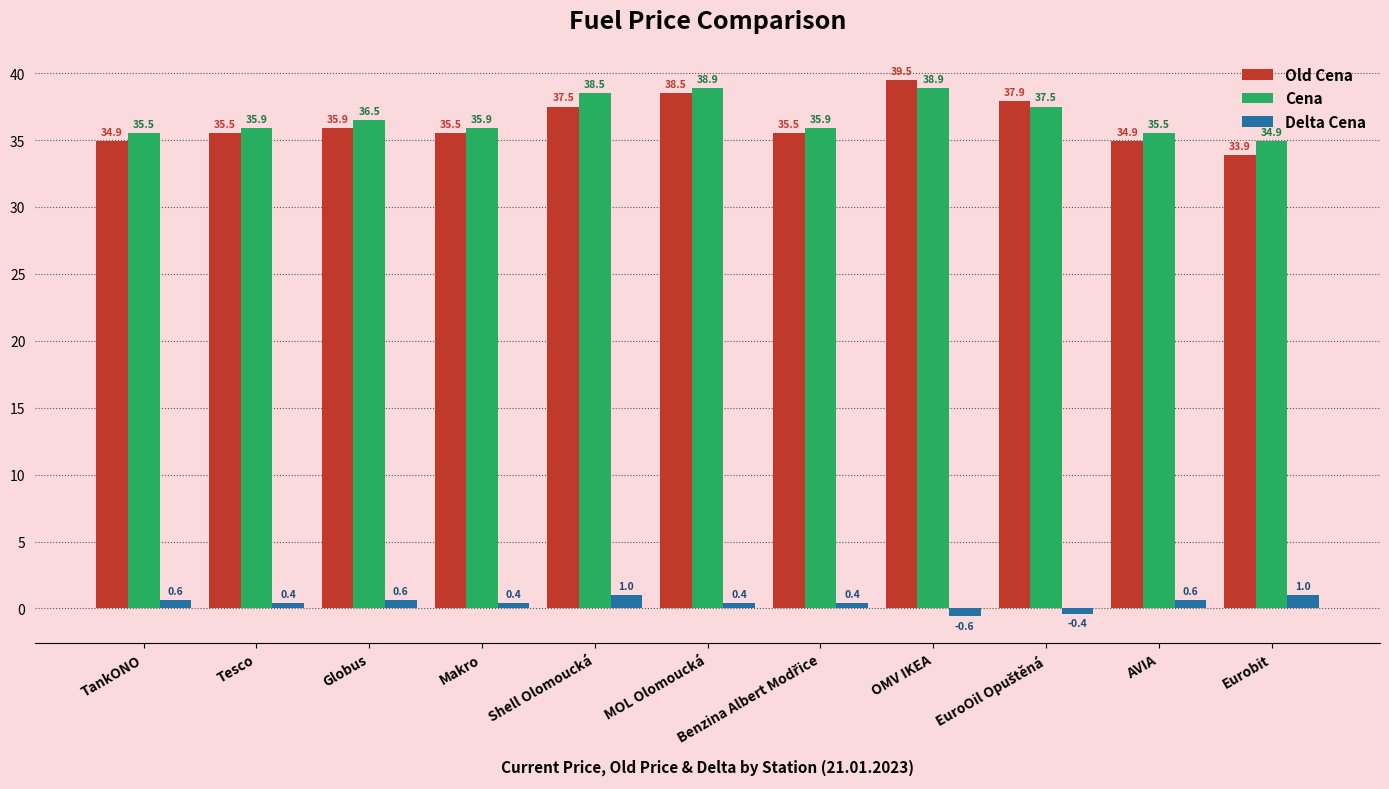

What is the average value of the Delta Cena series?

0.4